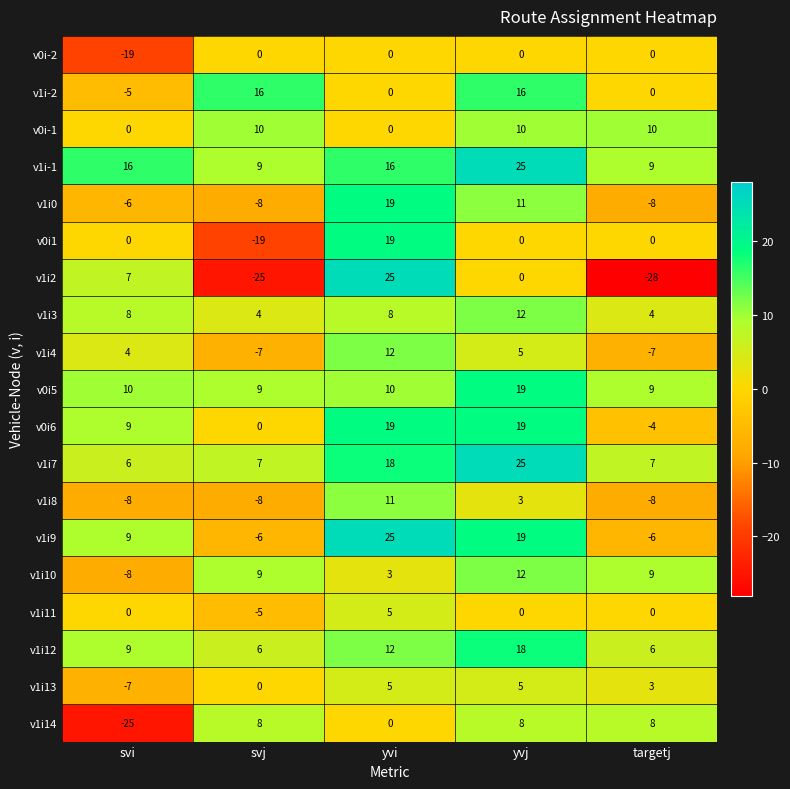

At how many categories does at least one series exceed 24?

2